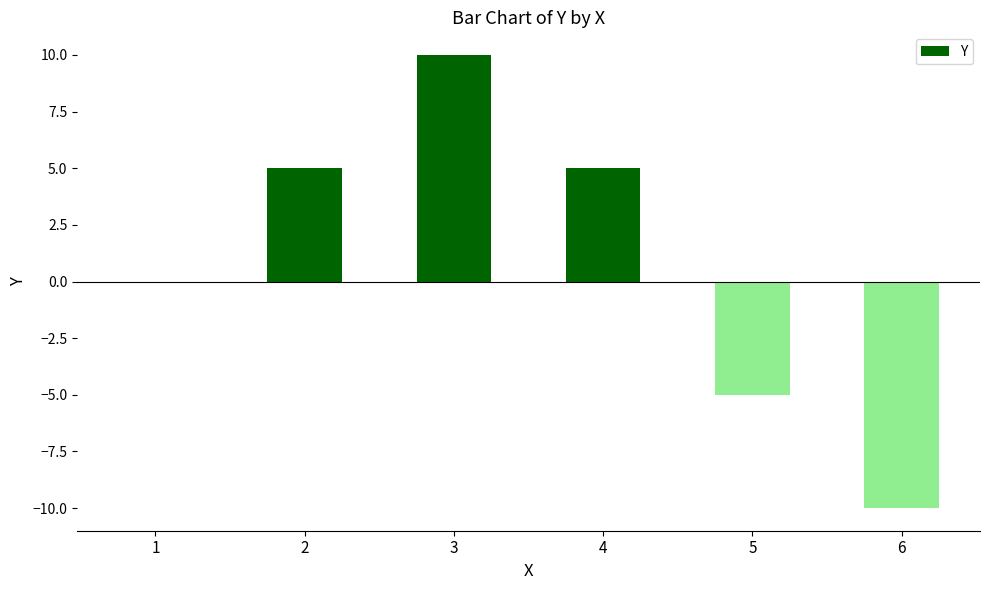

What is the maximum value shown in the chart?

10